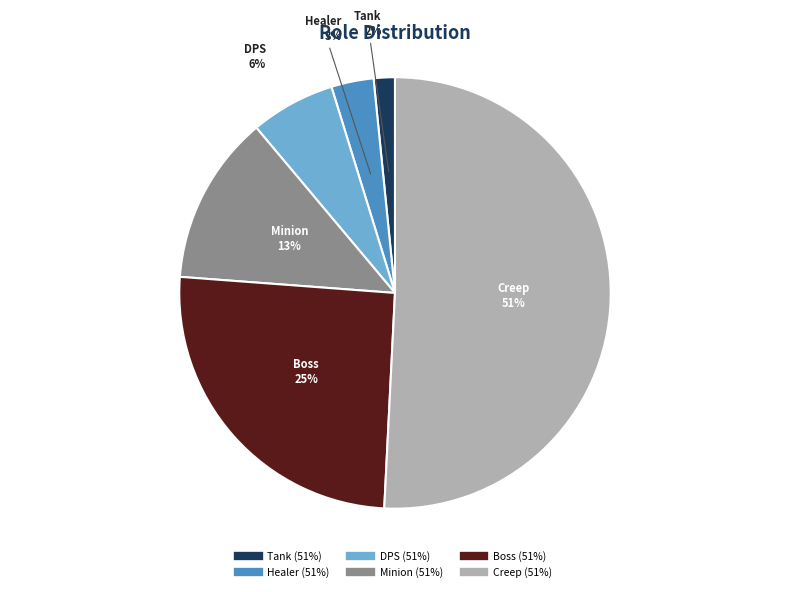

The Healer slice represents 3% of the pie. True or false?

True